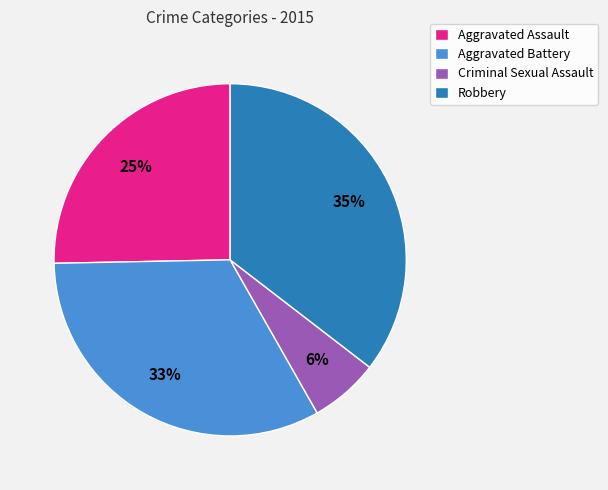

Between Criminal Sexual Assault and Robbery, which is larger?

Robbery